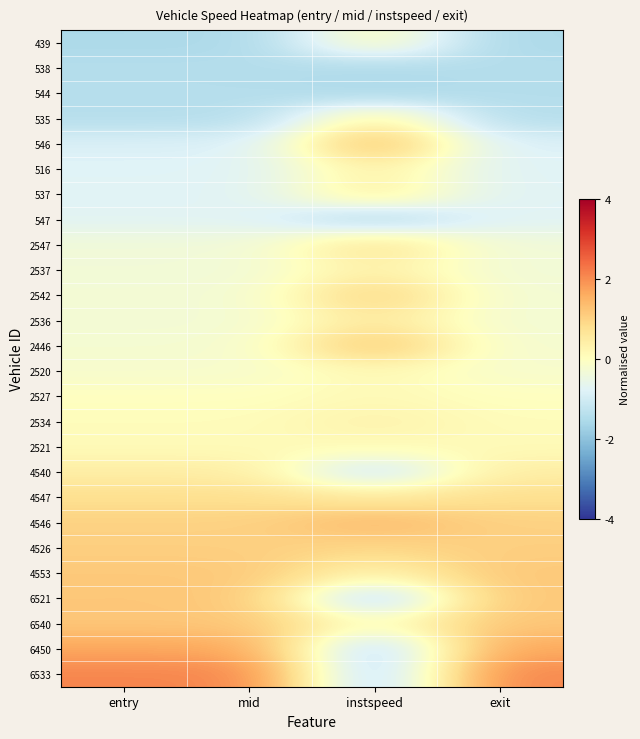

At which category does the chart reach its peak across all series?

entry